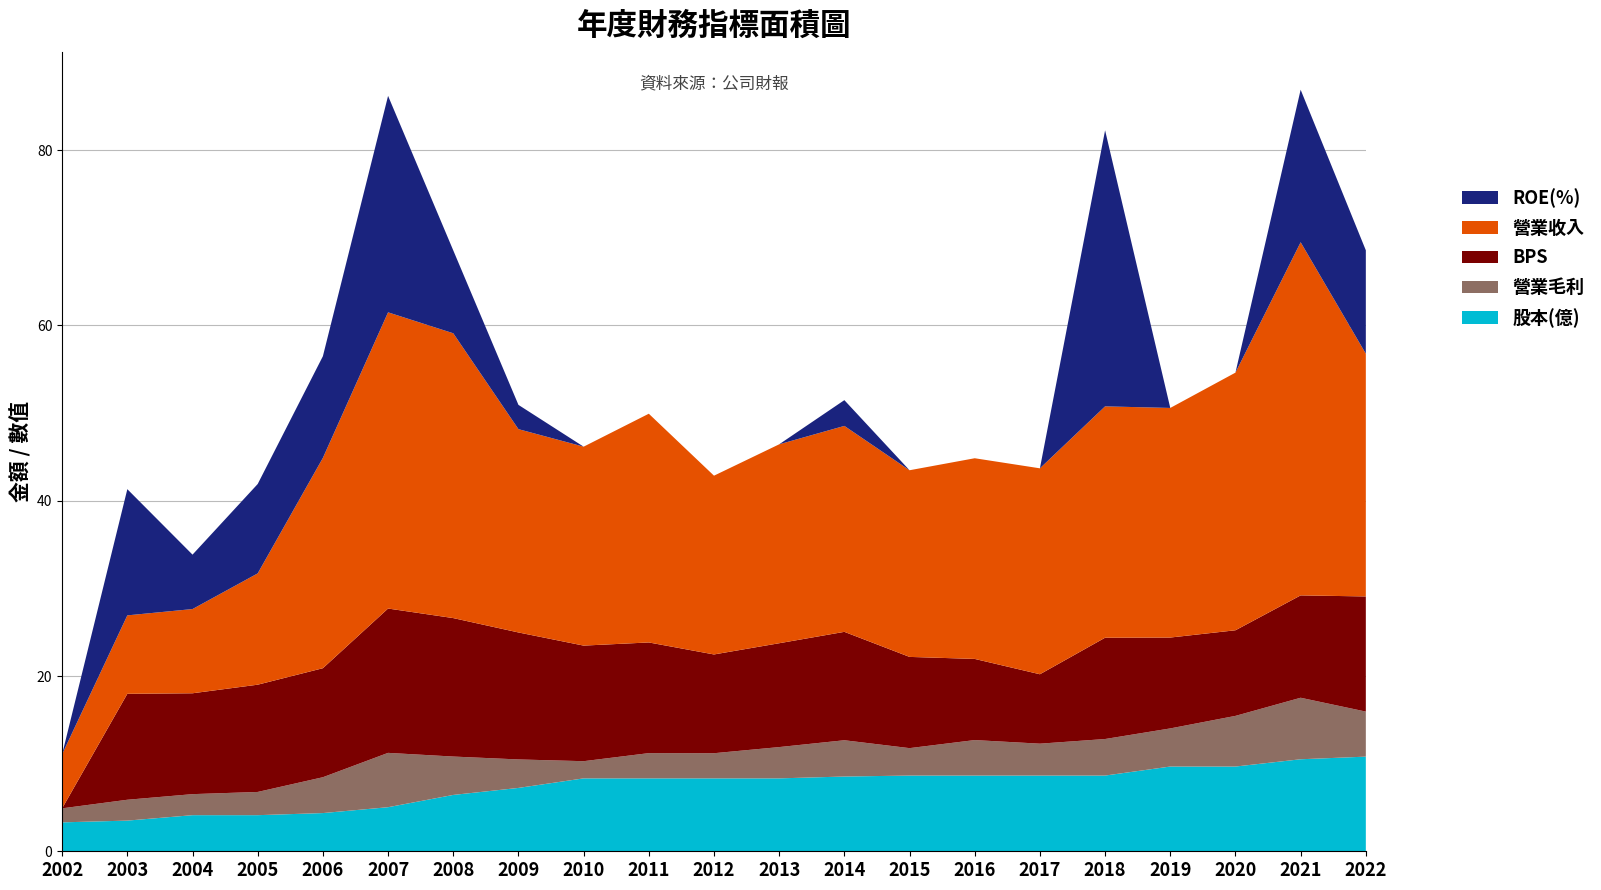

Reading left to right, what are all the values shown in this chart?

營業收入: 6.2	8.9	9.6	12.7	24.0	33.8	32.5	23.2	22.7	26.1	20.4	22.7	23.5	21.3	22.9	23.5	26.4	26.2	29.4	40.3	27.7
營業毛利: 1.6	2.4	2.4	2.6	4.1	6.2	4.4	3.2	2.0	2.9	2.9	3.6	4.1	3.1	4.0	3.6	4.2	4.3	5.8	7.0	5.1
ROE(%): -3.0	14.4	6.2	10.2	11.6	24.7	9.5	2.8	-9.8	-4.5	-9.1	-0.8	2.9	-10.0	-9.7	-13.2	31.5	-5.5	-0.9	17.4	11.8
BPS: 0.0	12.1	11.5	12.2	12.4	16.5	15.8	14.5	13.2	12.6	11.3	11.8	12.4	10.4	9.3	7.9	11.6	10.4	9.8	11.7	13.1
股本(億): 3.3	3.5	4.1	4.1	4.4	5.0	6.4	7.2	8.3	8.3	8.3	8.3	8.5	8.6	8.6	8.6	8.6	9.7	9.7	10.5	10.8